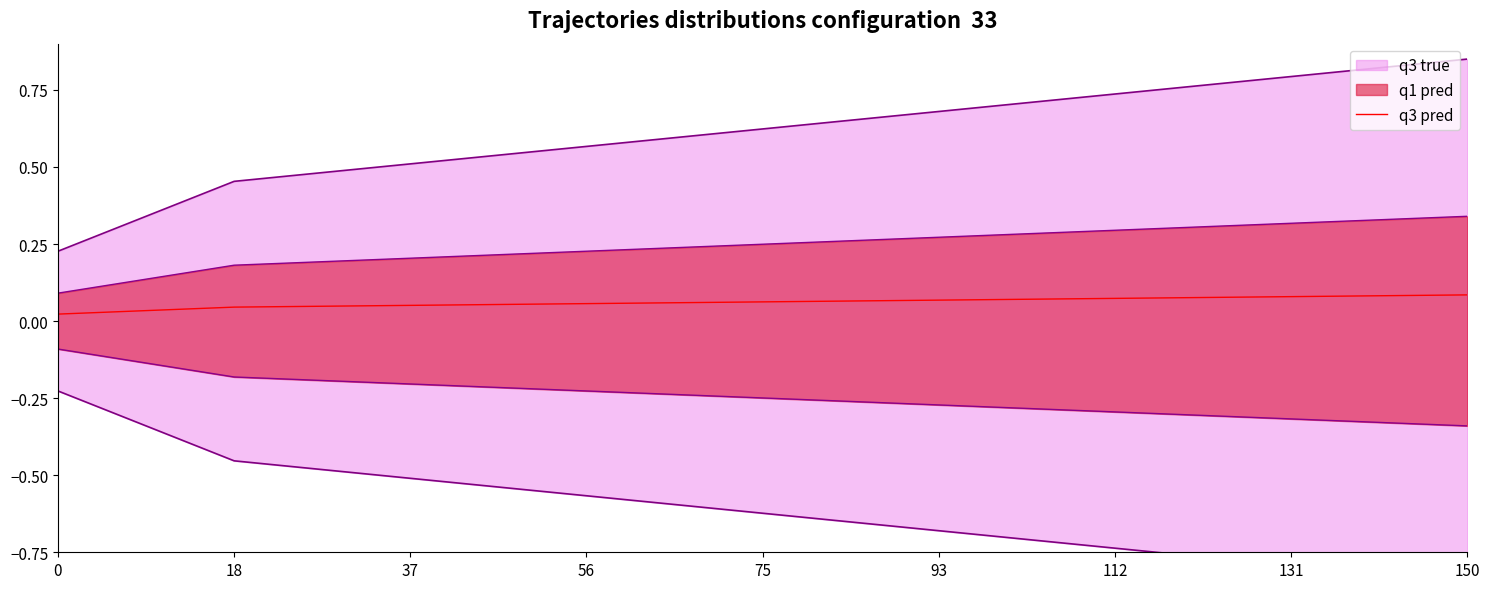

Reading left to right, transcribe all the data shown in this chart.

0=0.0	18=0.0	37=0.1	56=0.1	75=0.1	93=0.1	112=0.1	131=0.1	150=0.1